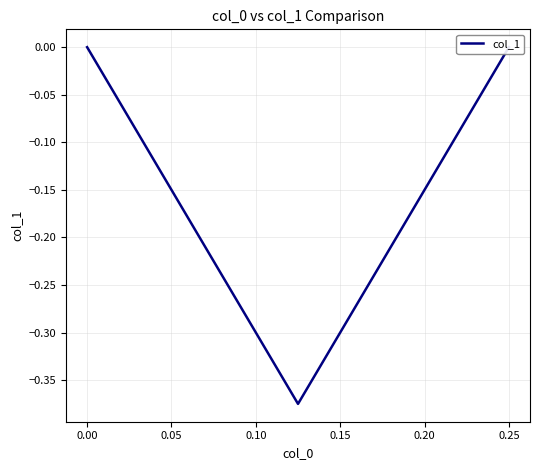

Reading right to left, what are all the values shown in this chart?

0.0	-0.4	0.0